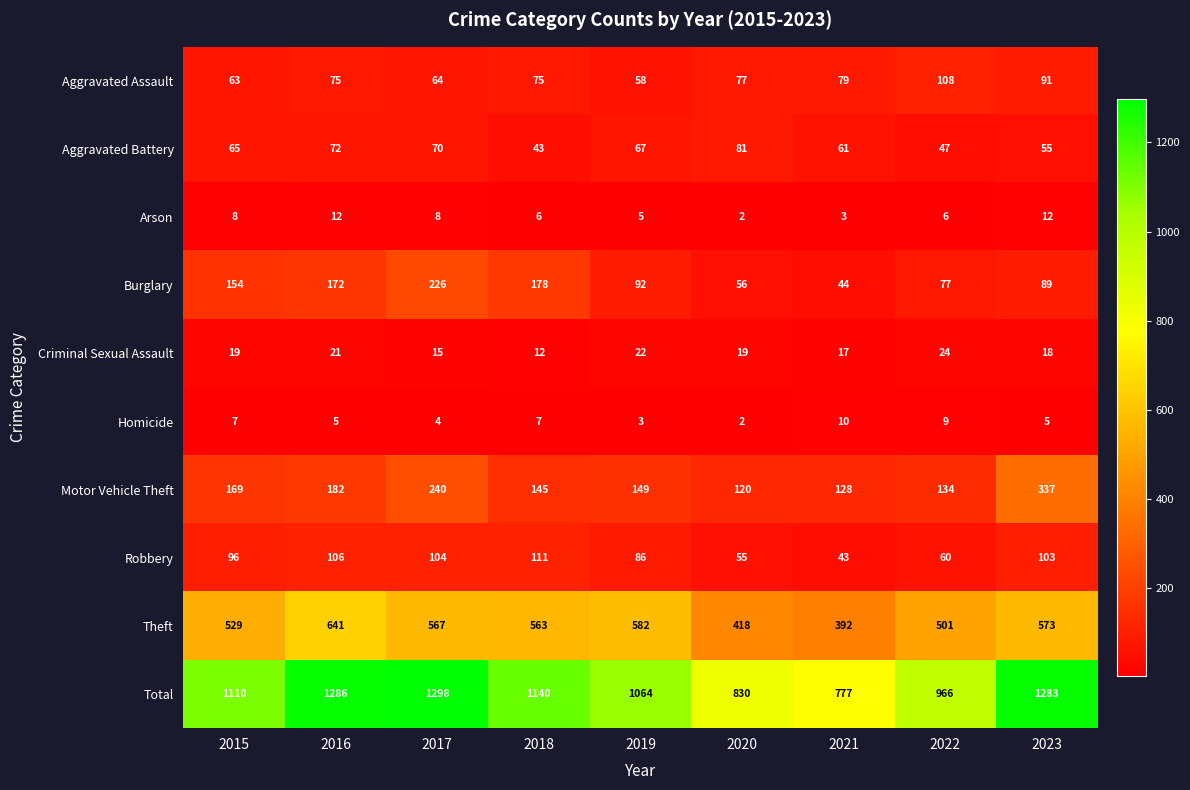

What is the sum of the Theft values at 2020 and 2018?

981